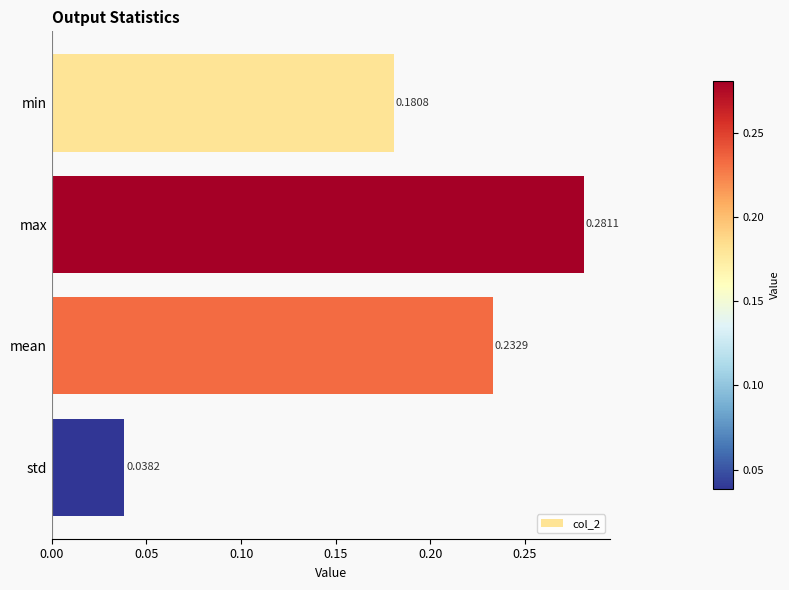

List the labels in order of value, largest first.

max, mean, min, std